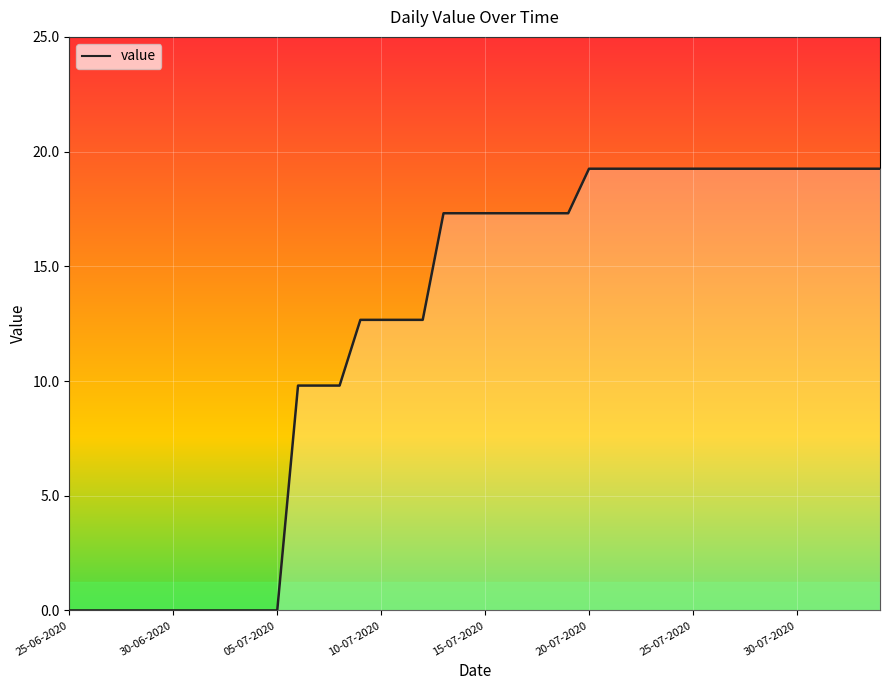

List the labels in order of value, largest first.

20-07-2020, 21-07-2020, 22-07-2020, 23-07-2020, 24-07-2020, 25-07-2020, 26-07-2020, 27-07-2020, 28-07-2020, 29-07-2020, 30-07-2020, 31-07-2020, 01-08-2020, 02-08-2020, 03-08-2020, 13-07-2020, 14-07-2020, 15-07-2020, 16-07-2020, 17-07-2020, 18-07-2020, 19-07-2020, 09-07-2020, 10-07-2020, 11-07-2020, 12-07-2020, 06-07-2020, 07-07-2020, 08-07-2020, 25-06-2020, 26-06-2020, 27-06-2020, 28-06-2020, 29-06-2020, 30-06-2020, 01-07-2020, 02-07-2020, 03-07-2020, 04-07-2020, 05-07-2020